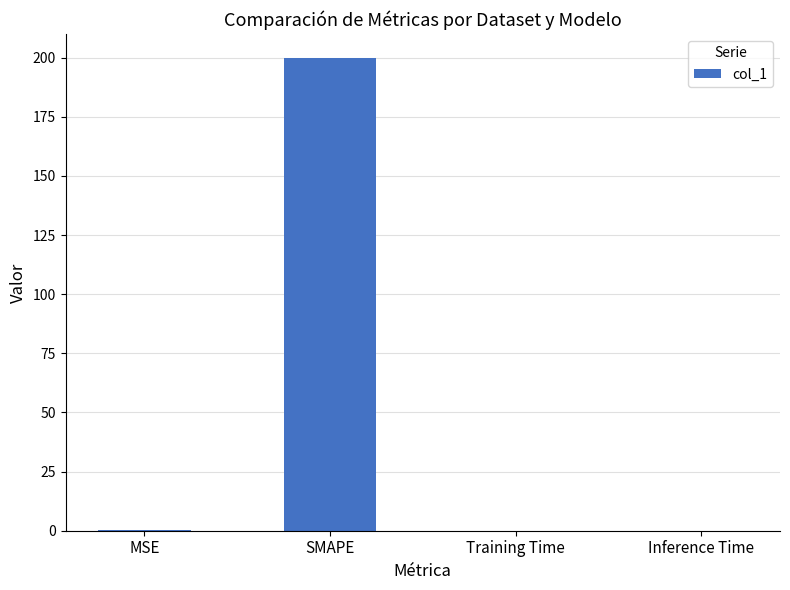

What is the maximum value shown in the chart?

200.0